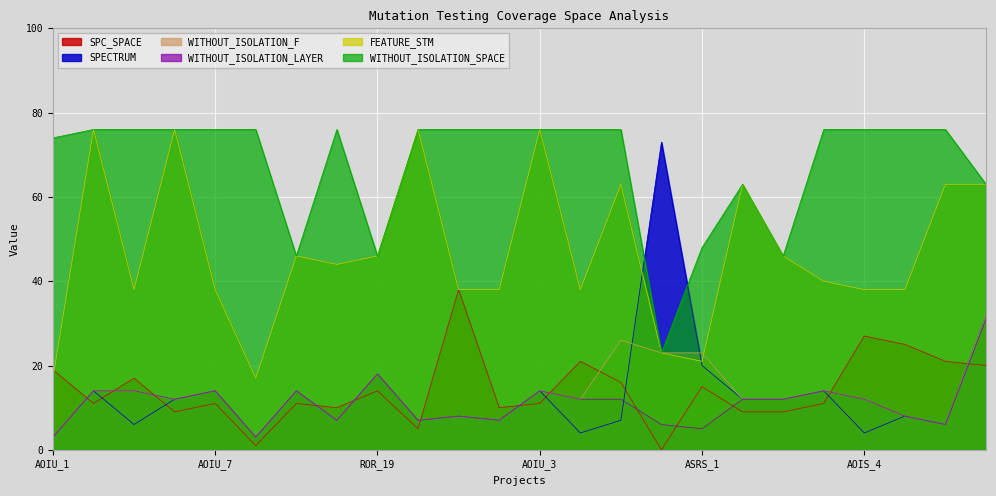

What is the total value across all series at Interest.Application.ASRS_2?

148